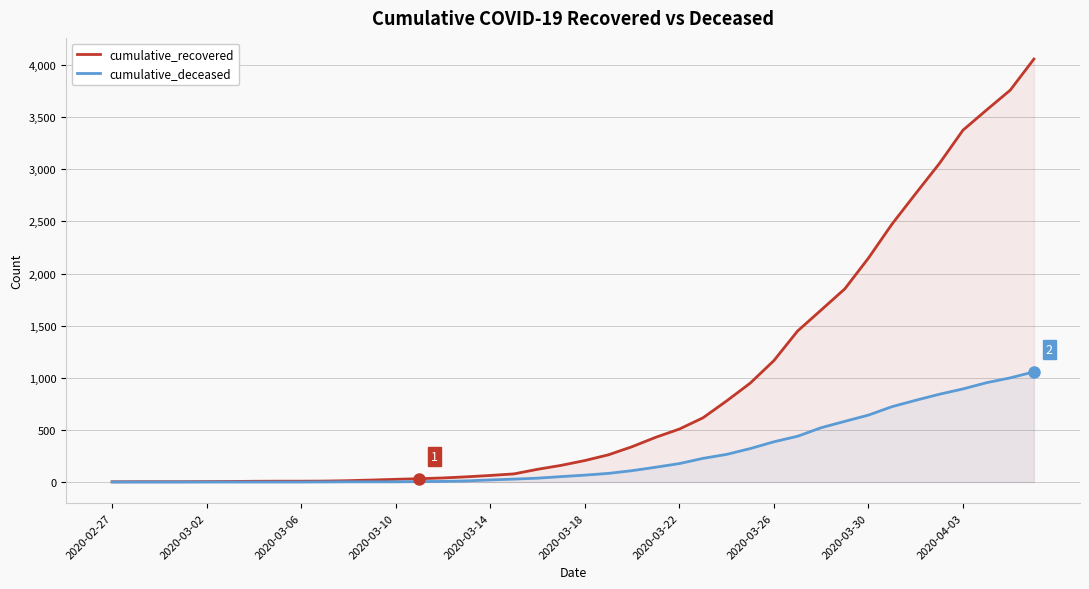

What is the sum of all cumulative_recovered values?

36061